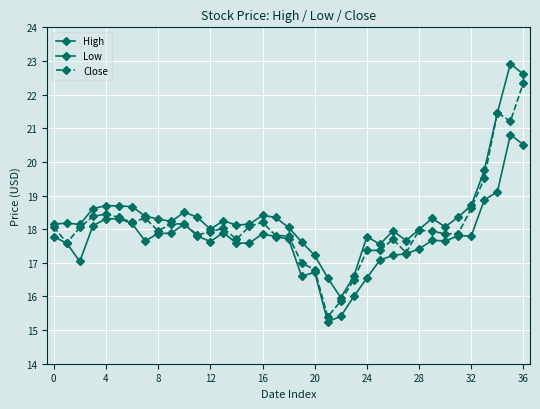

True or false: High and Close cross at least once.

False